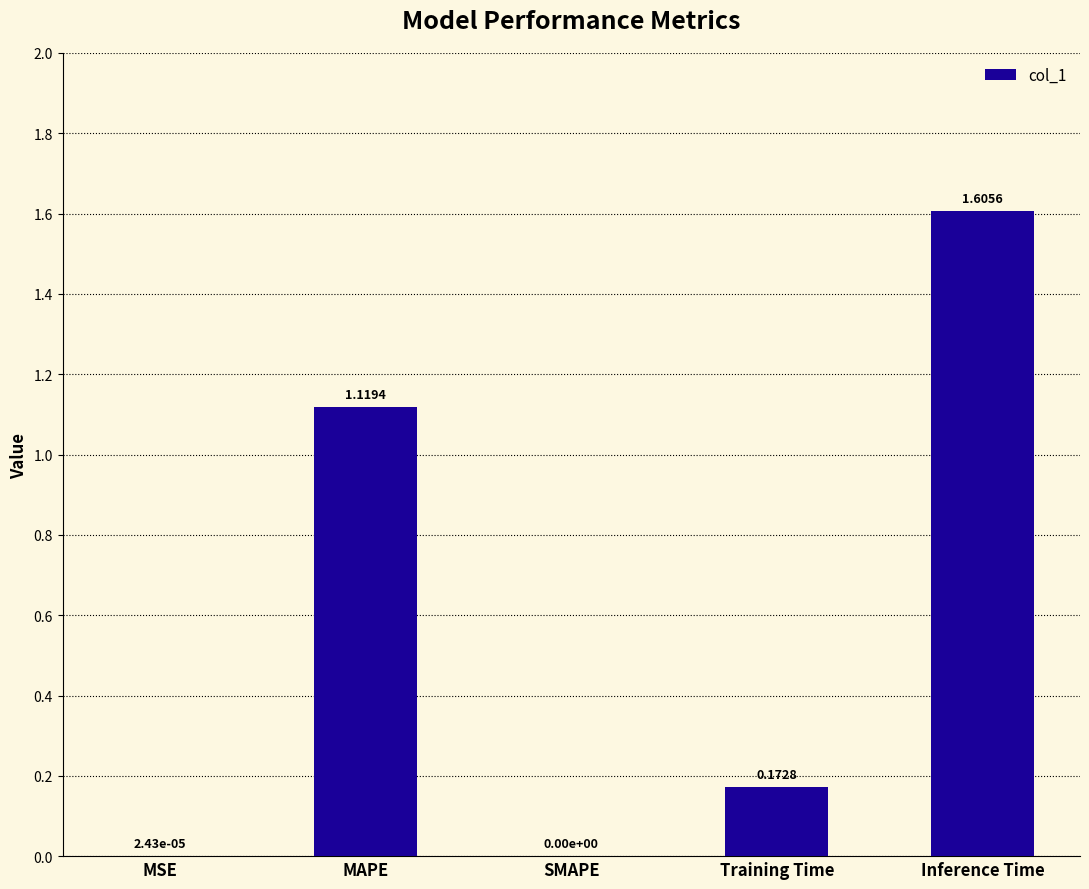

At which category does the chart reach its peak across all series?

Inference Time